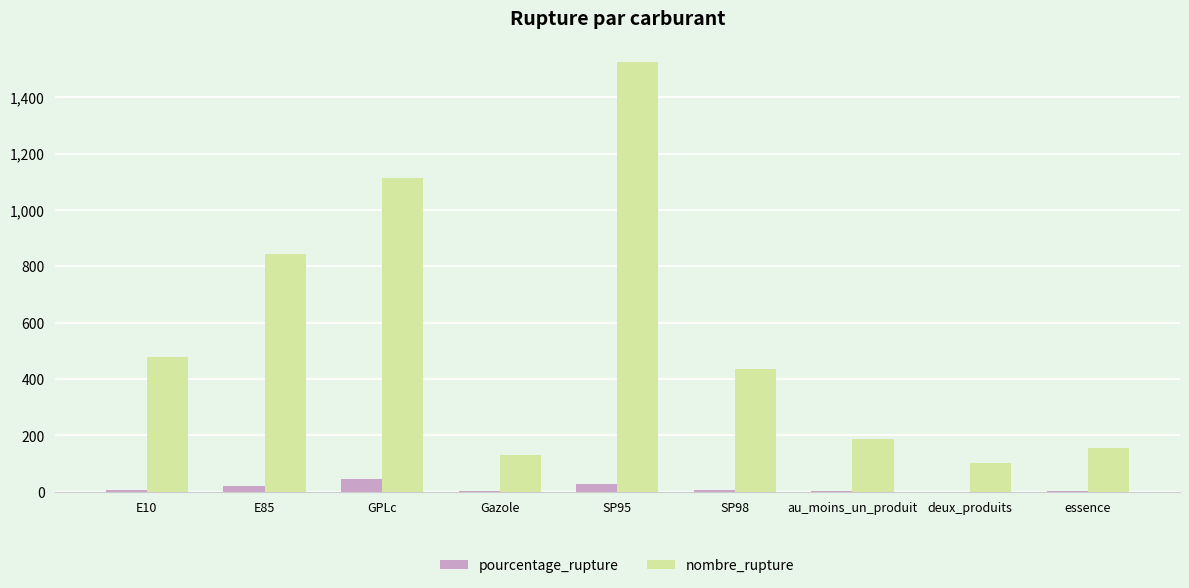

The pourcentage_rupture series shows 1.9 at au_moins_un_produit. True or false?

True